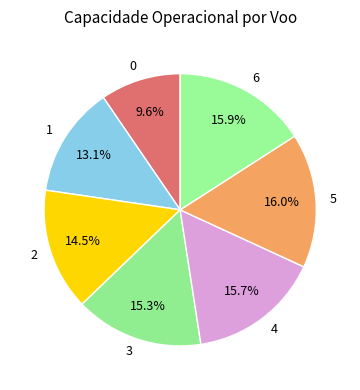

True or false: 3 accounts for 15% of the total.

True